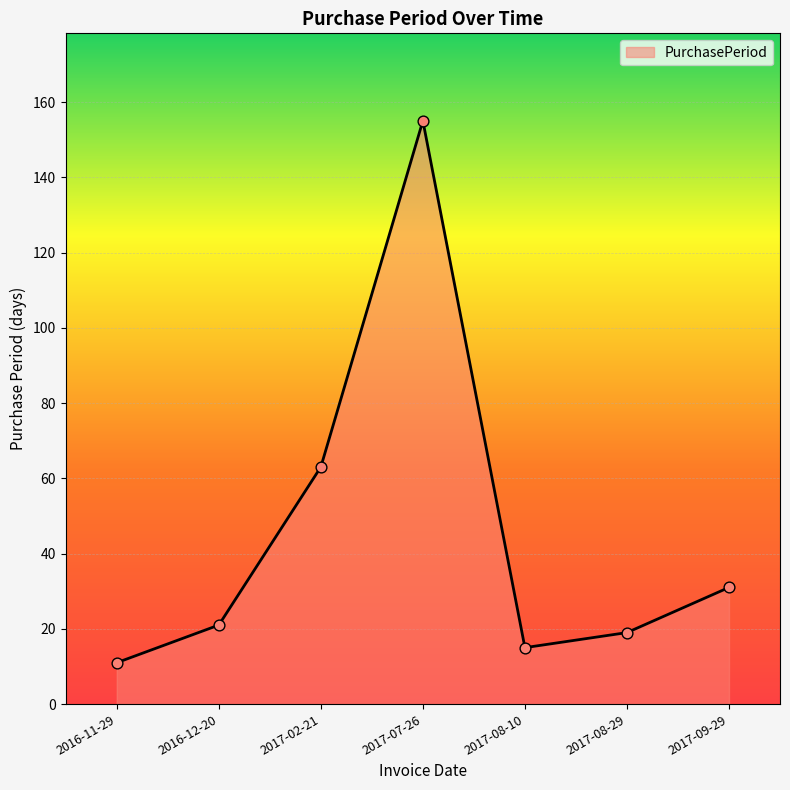

What is the change in value from 2016-11-29 to 2016-12-20?

+10